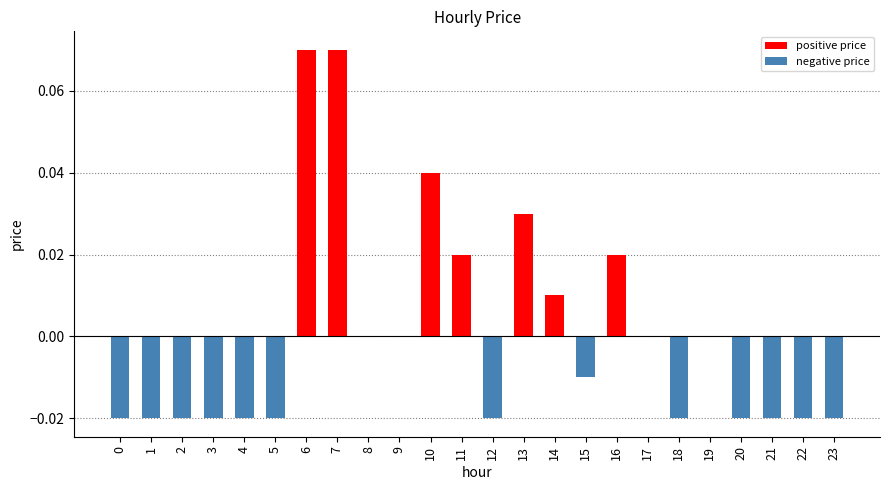

At which label does the data first exceed 0?

6